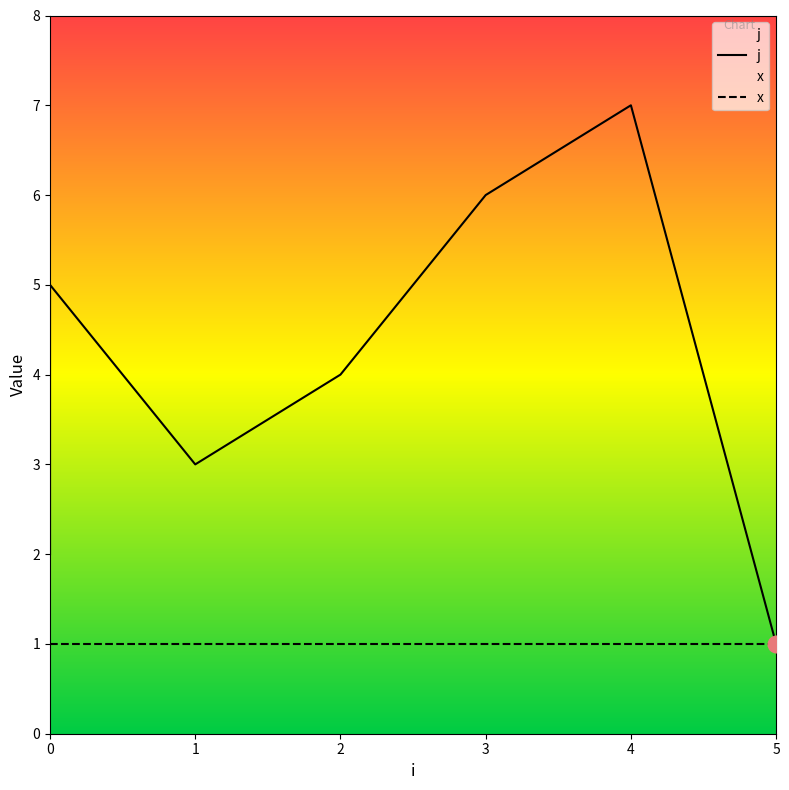

Between 4 and 0, which is larger?

4